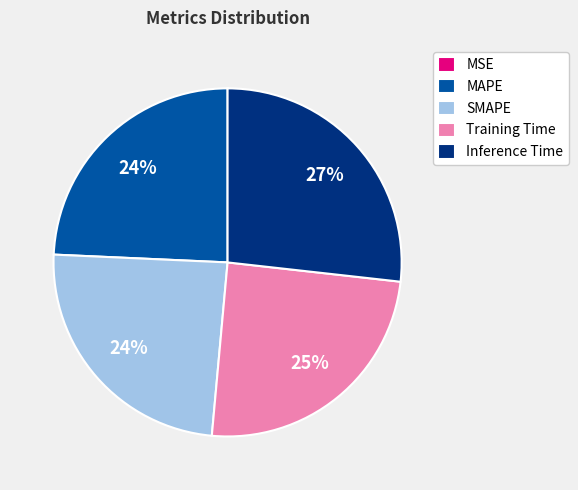

Combined, do Training Time and MAPE account for over 50%?

No